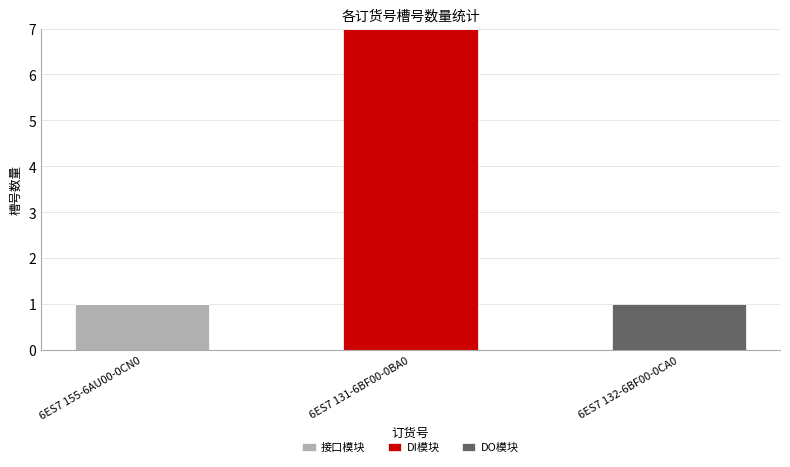

Is it true that 接口模块 equals 2 at 6ES7 155-6AU00-0CN0?

False